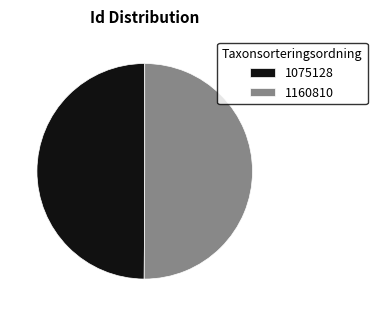

True or false: 1075128 accounts for 50% of the total.

True